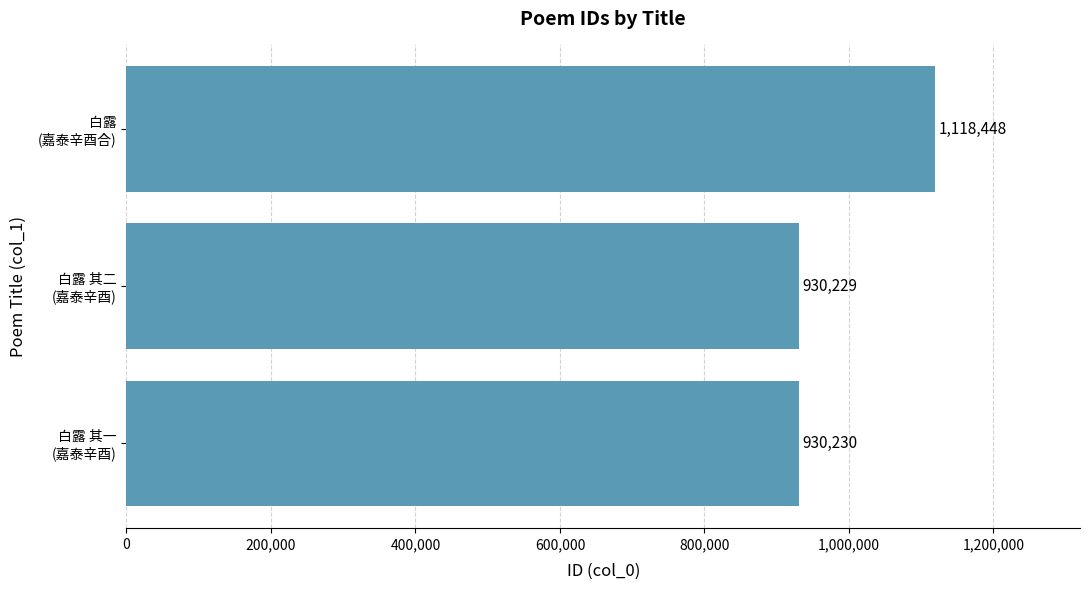

What is the difference between the maximum and minimum values?

188219